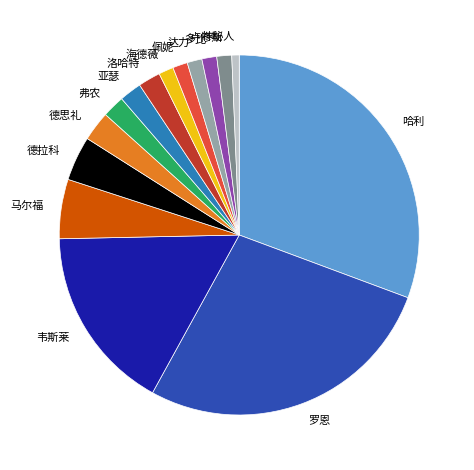

Which slice is the largest?

哈利